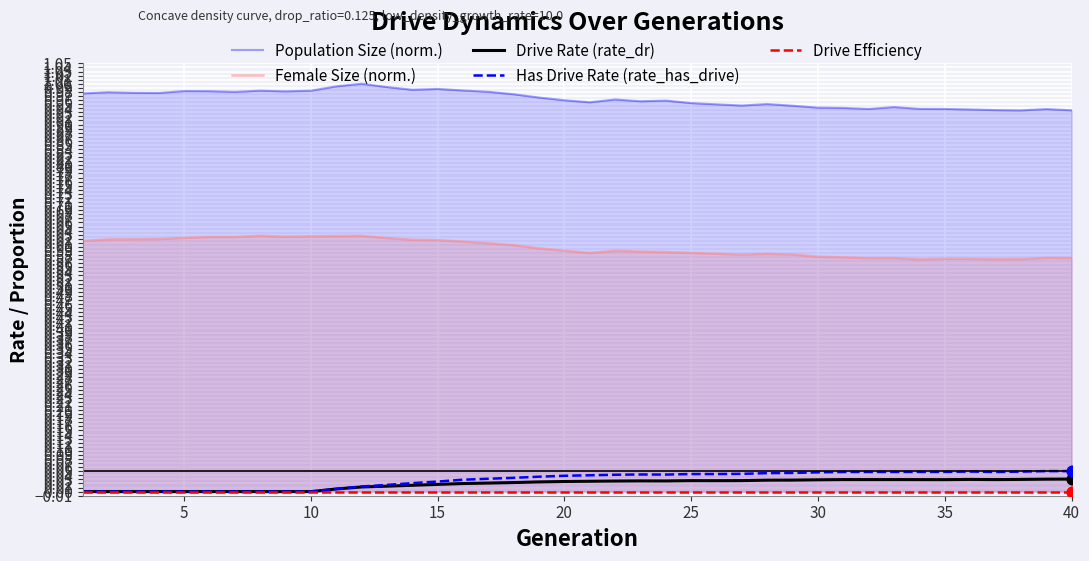

True or false: Female Size (norm.) and Drive Rate (rate_dr) cross at least once.

False